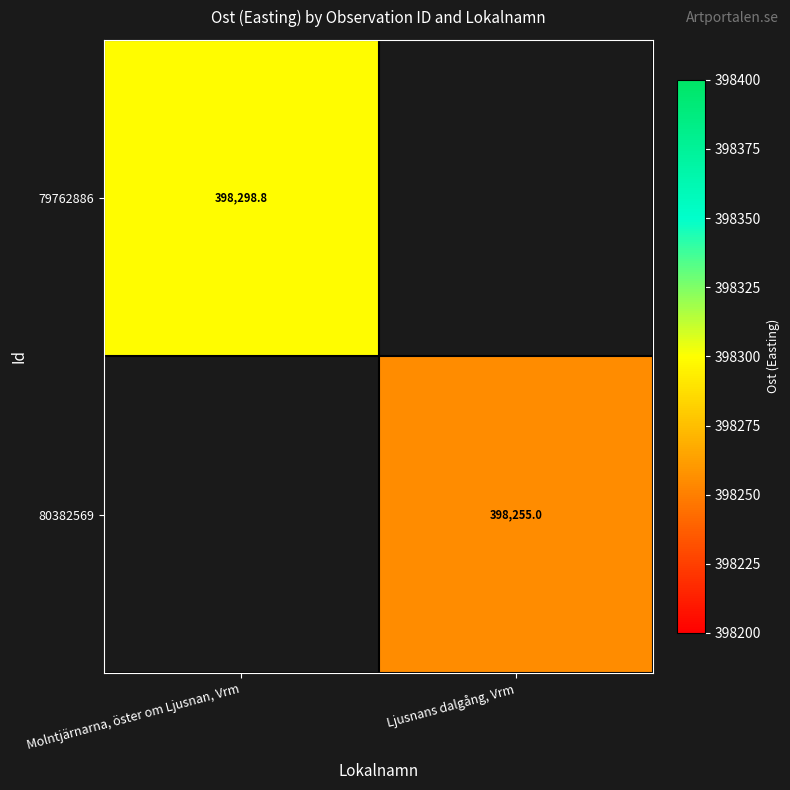

How many positive values does the 79762886 series have?

1